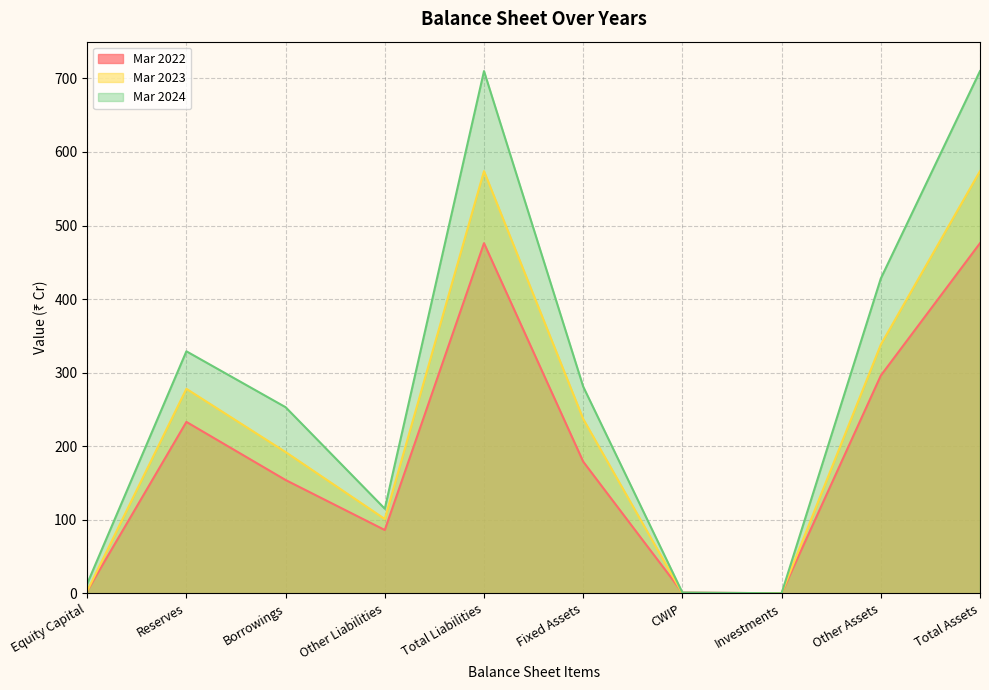

True or false: Mar 2024 and Mar 2023 intersect in this chart.

False